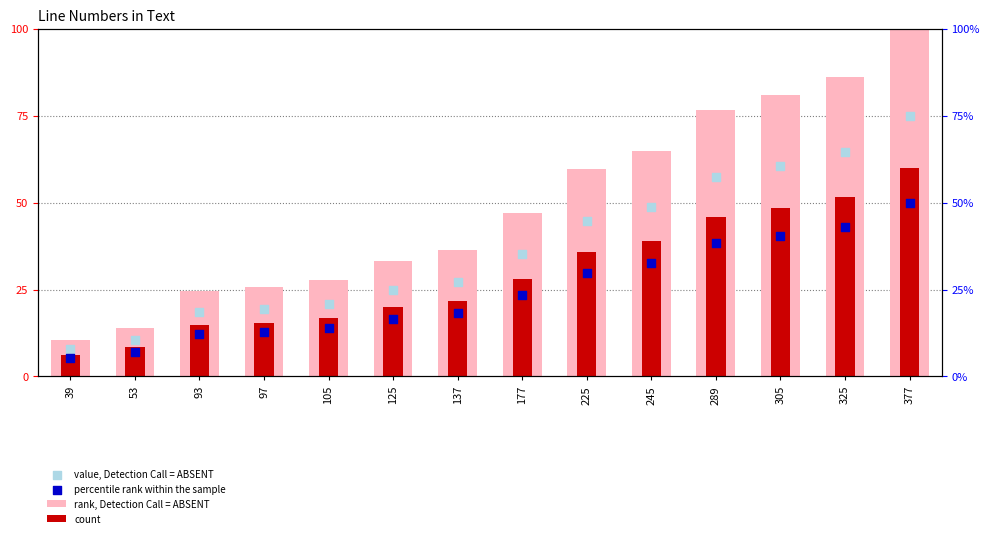

At which category is the sum across all series the highest?

377